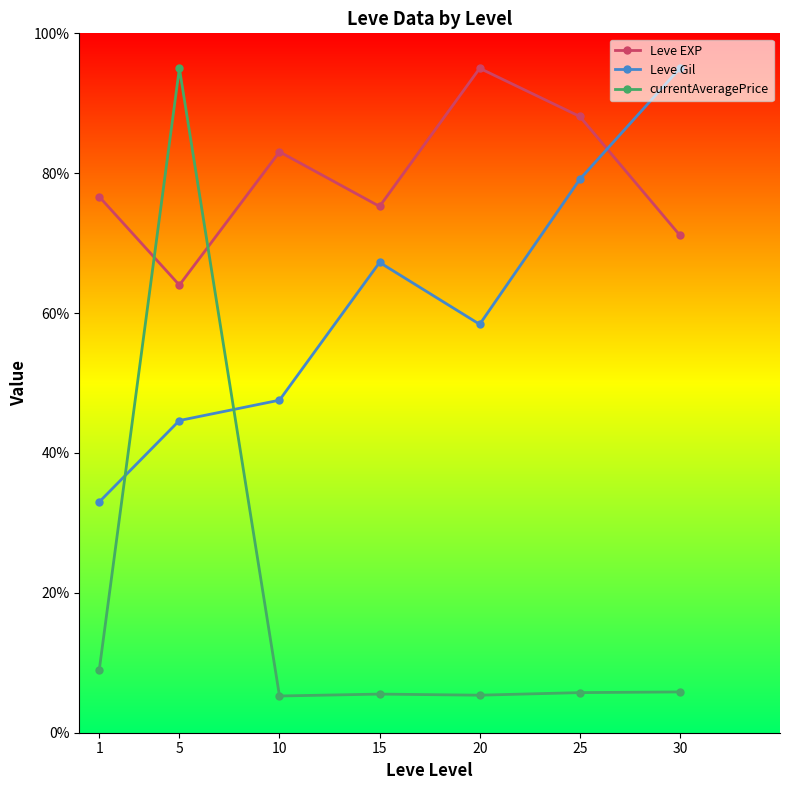

At which category does Leve EXP reach its first local peak?

10